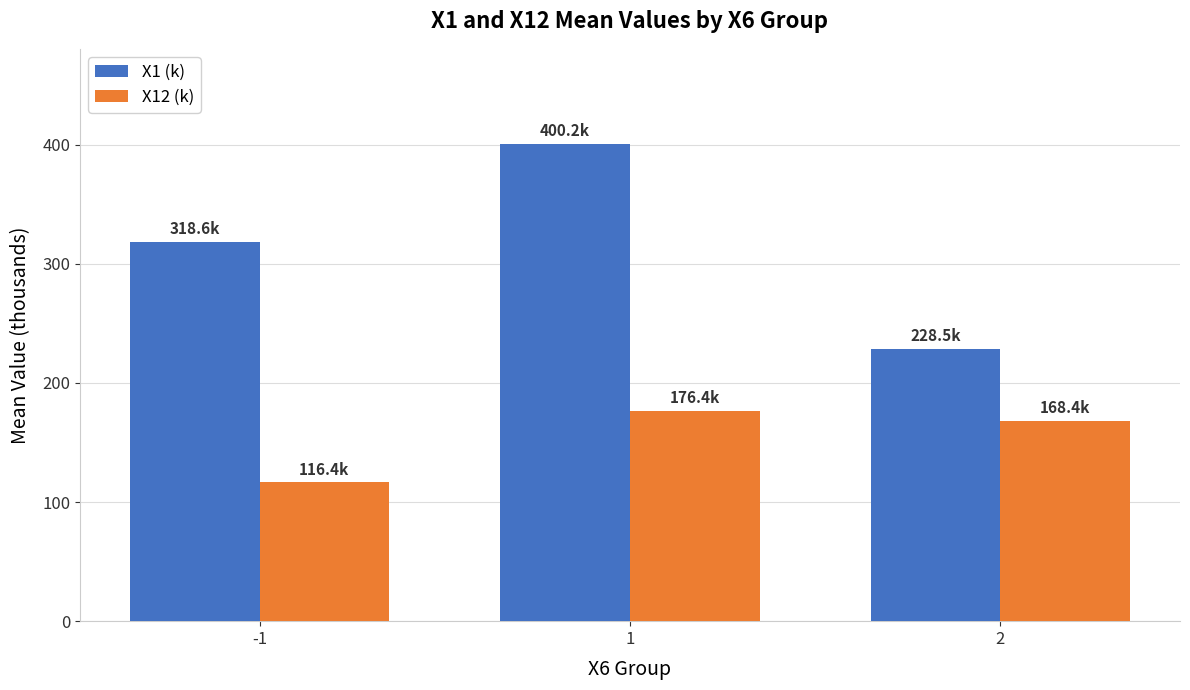

What is the spread (max minus min) of values at -1?

202.2